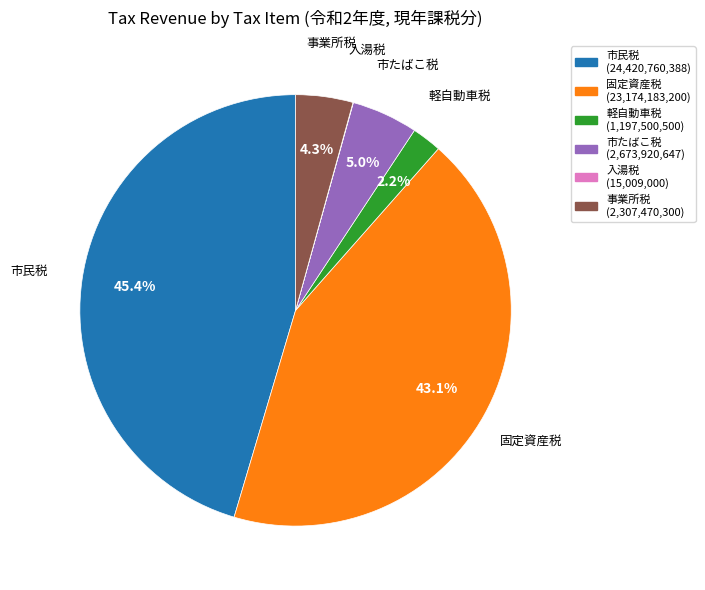

True or false: 軽自動車税 accounts for 2% of the total.

True